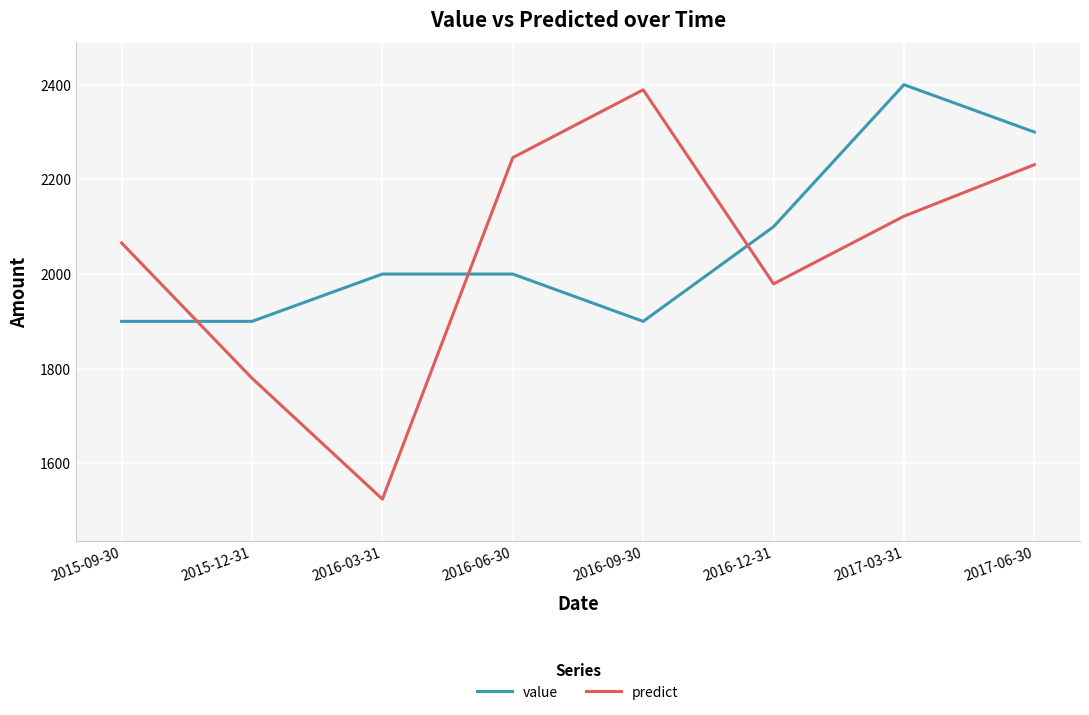

What is the difference between the value values at 2015-09-30 and 2016-12-31?

200.0